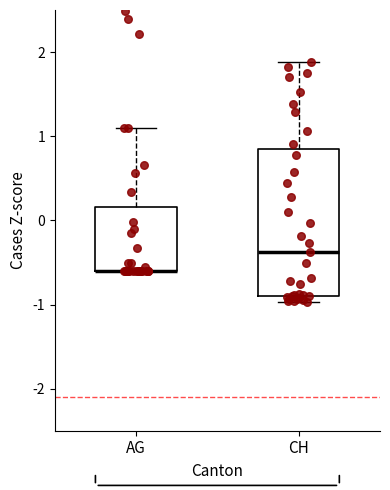

Reading left to right, transcribe this box plot: for each box, give where its median line is, the range the box spans, and where its two whiskers end, as read against the y-axis. The values are not printed on the chart, so give them approximately, as read against the axis.

AG: median -0.6 (drawn on the box's lower edge), box -0.6 to 0.2, whiskers -0.6 to 1.1
CH: median -0.4, box -0.9 to 0.8, whiskers -1.0 to 1.9